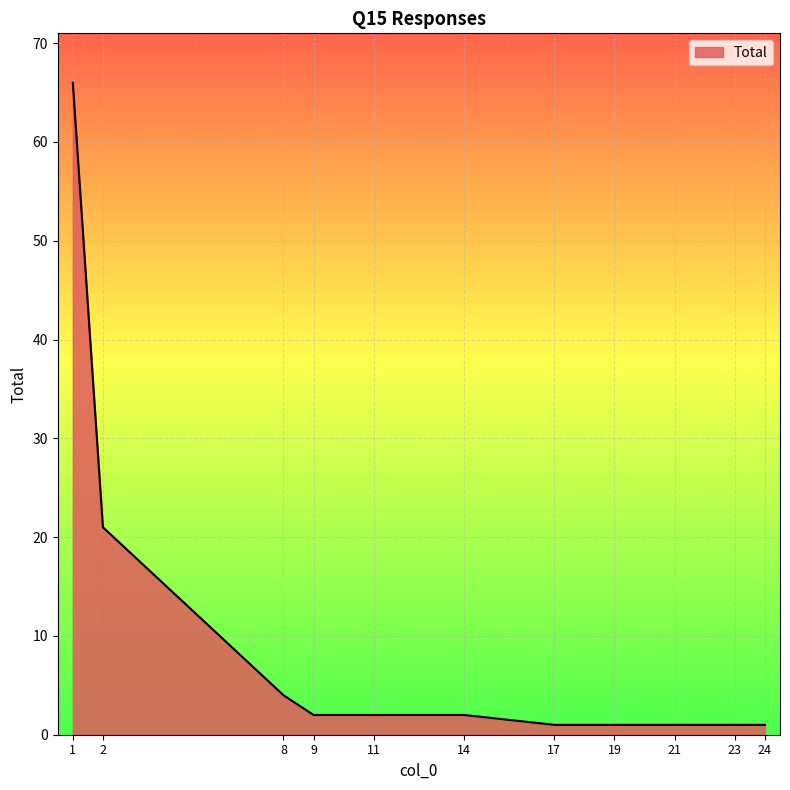

What is the greatest value displayed?

66